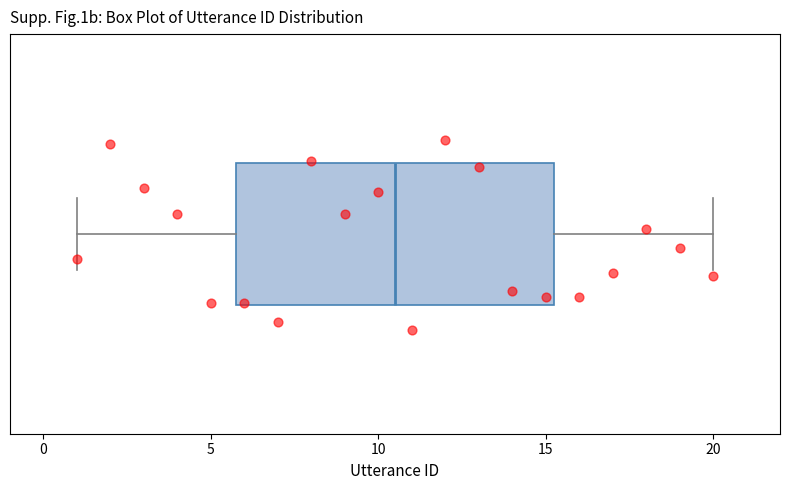

Where does the median line of the box sit on the x-axis? The values are not printed on the chart, so give them approximately, as read against the axis.

10.5